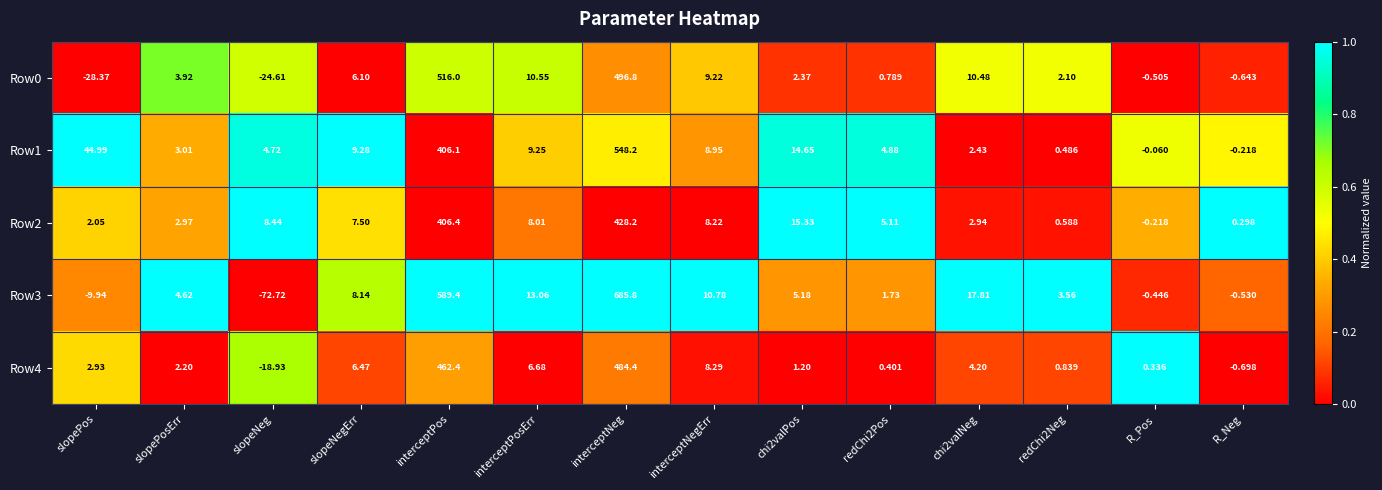

What is the difference between the highest and lowest values at chi2valPos?

14.1